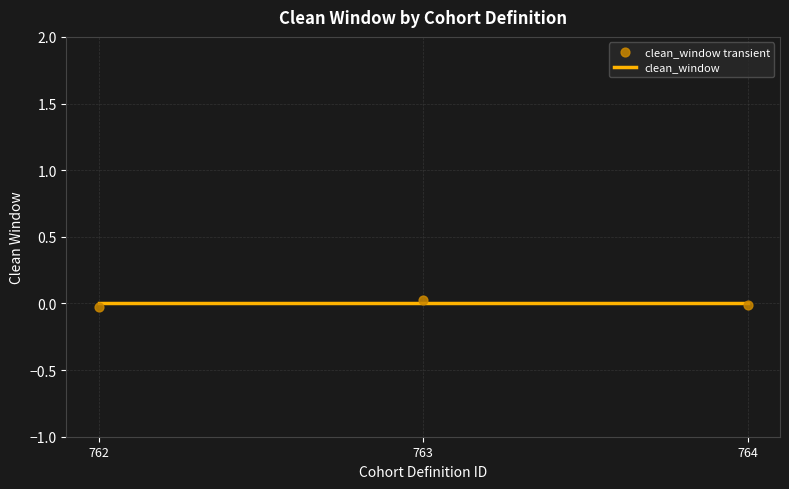

Which series reaches the maximum Y coordinate?

clean_window transient